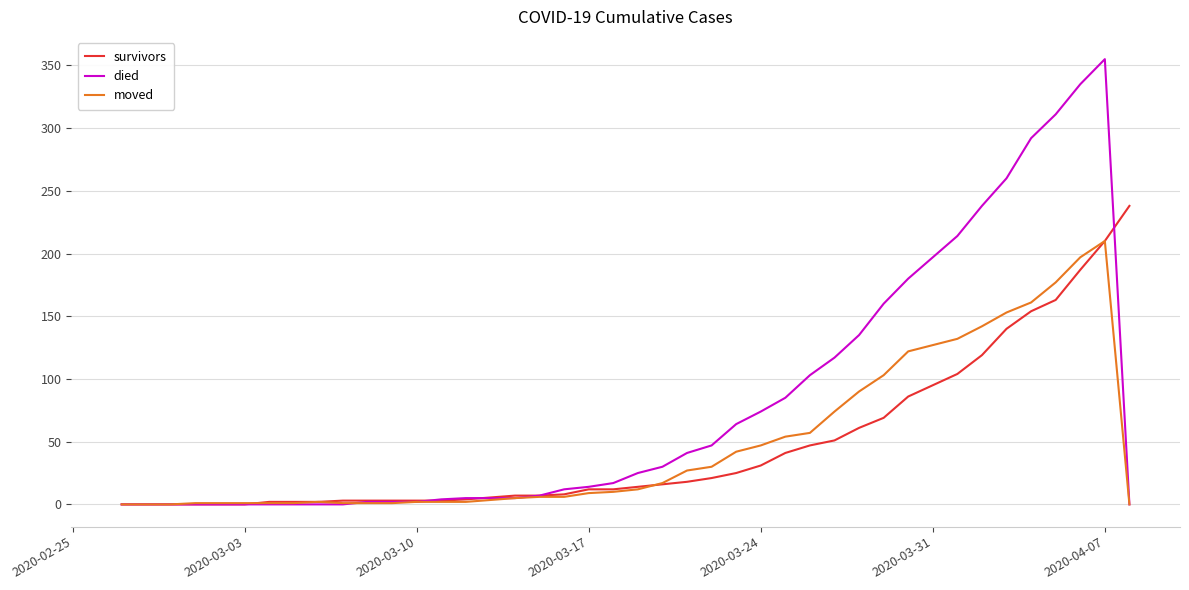

Which series has the largest range (max minus min)?

died